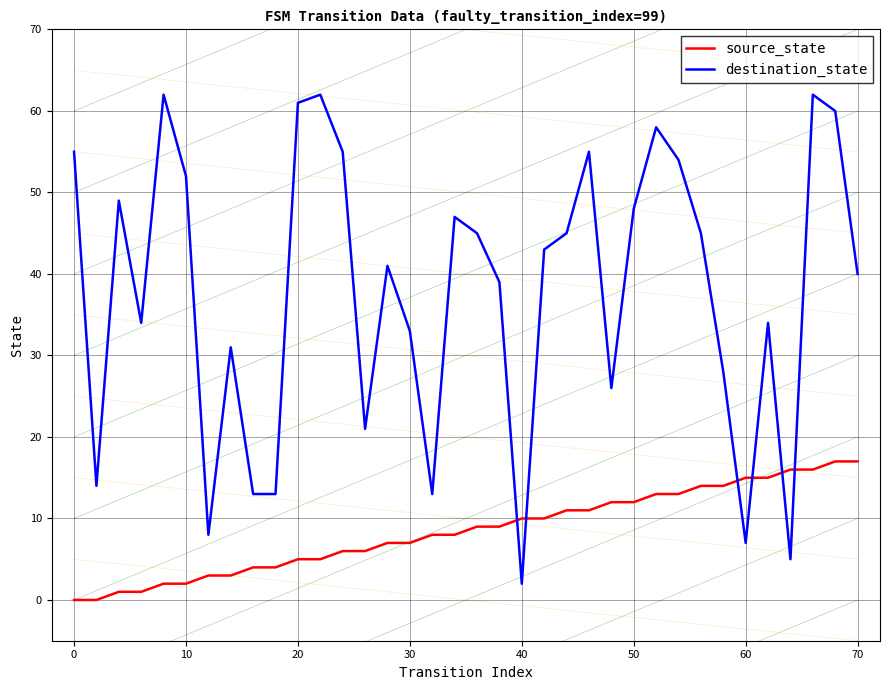

Which series has the largest total across all categories?

destination_state